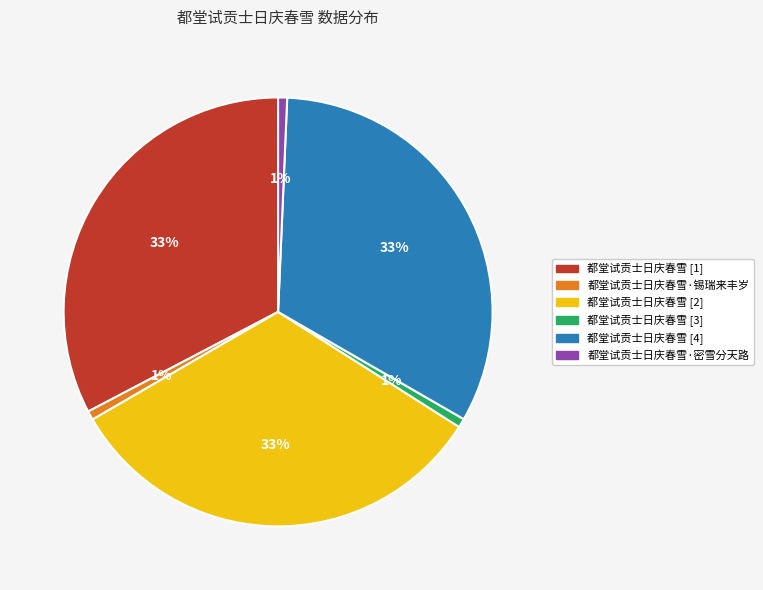

To the nearest percent, what is the average slice percentage?

17%